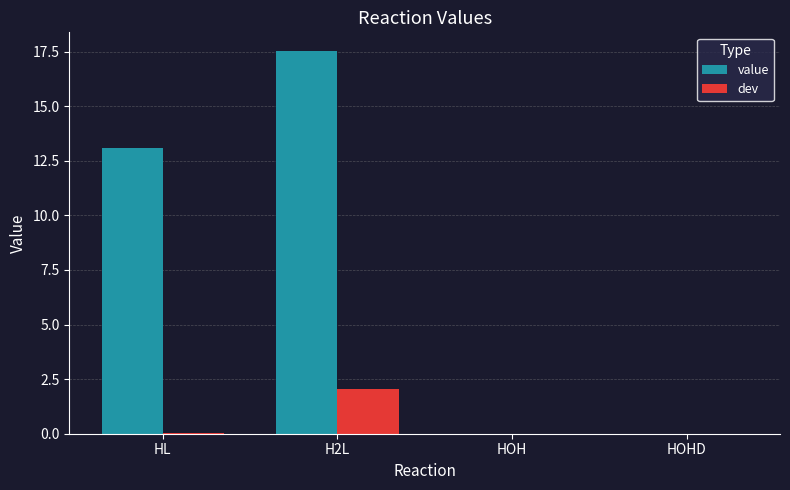

The value of value at H2L is 25.5. True or false?

False